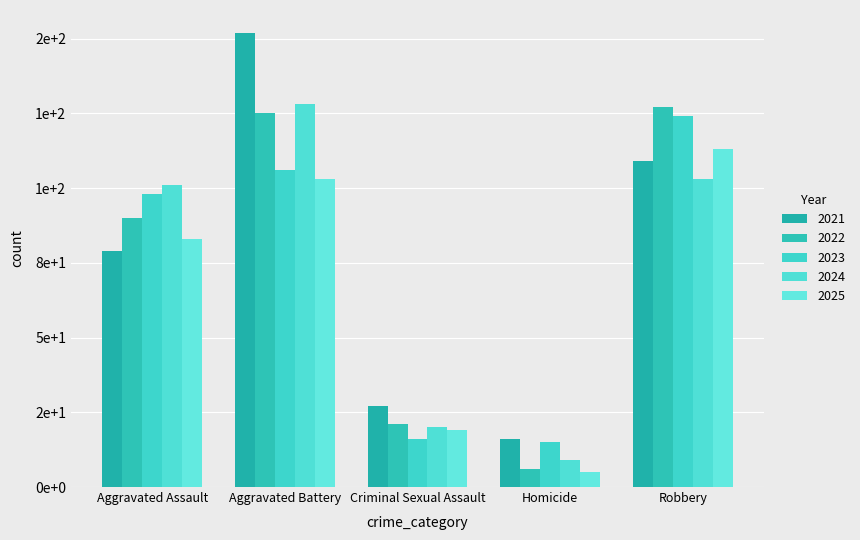

Reading left to right, extract all data points from this chart.

2021: 79	152	27	16	109
2022: 90	125	21	6	127
2023: 98	106	16	15	124
2024: 101	128	20	9	103
2025: 83	103	19	5	113